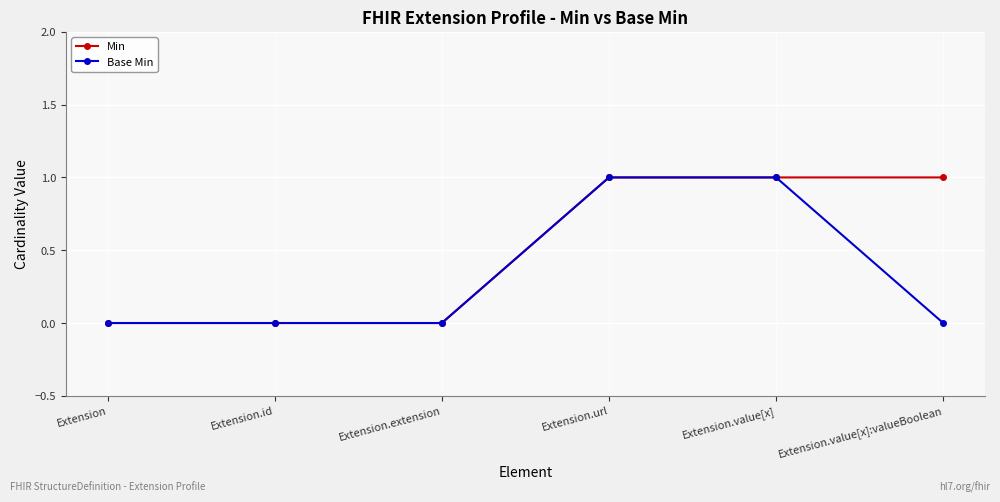

Rank the series by their average value, from highest to lowest.

Min, Base Min